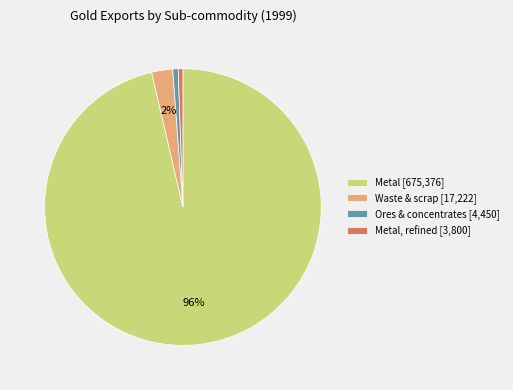

To the nearest percent, what is the average slice percentage?

25%